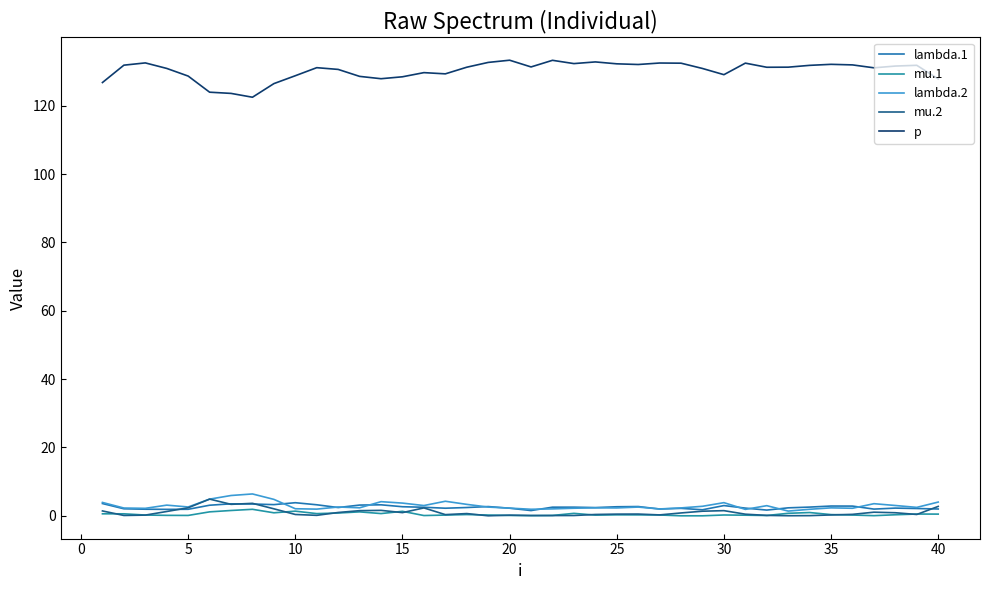

How many intersections are there between mu.1 and mu.2?

14